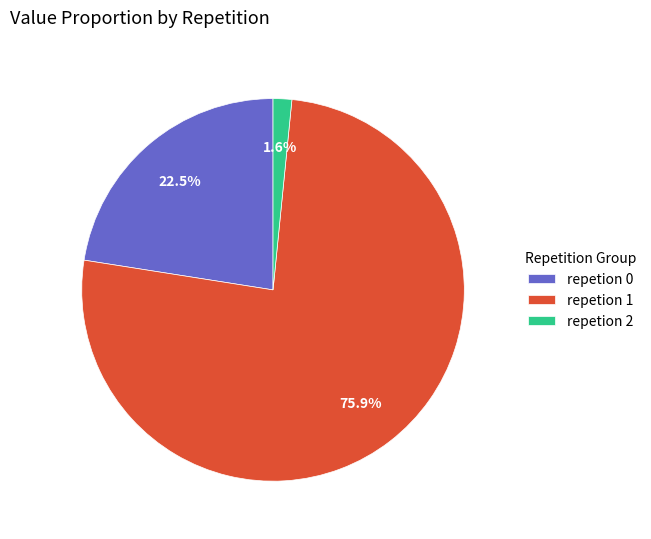

What is the smallest slice in the pie chart?

repetion 2